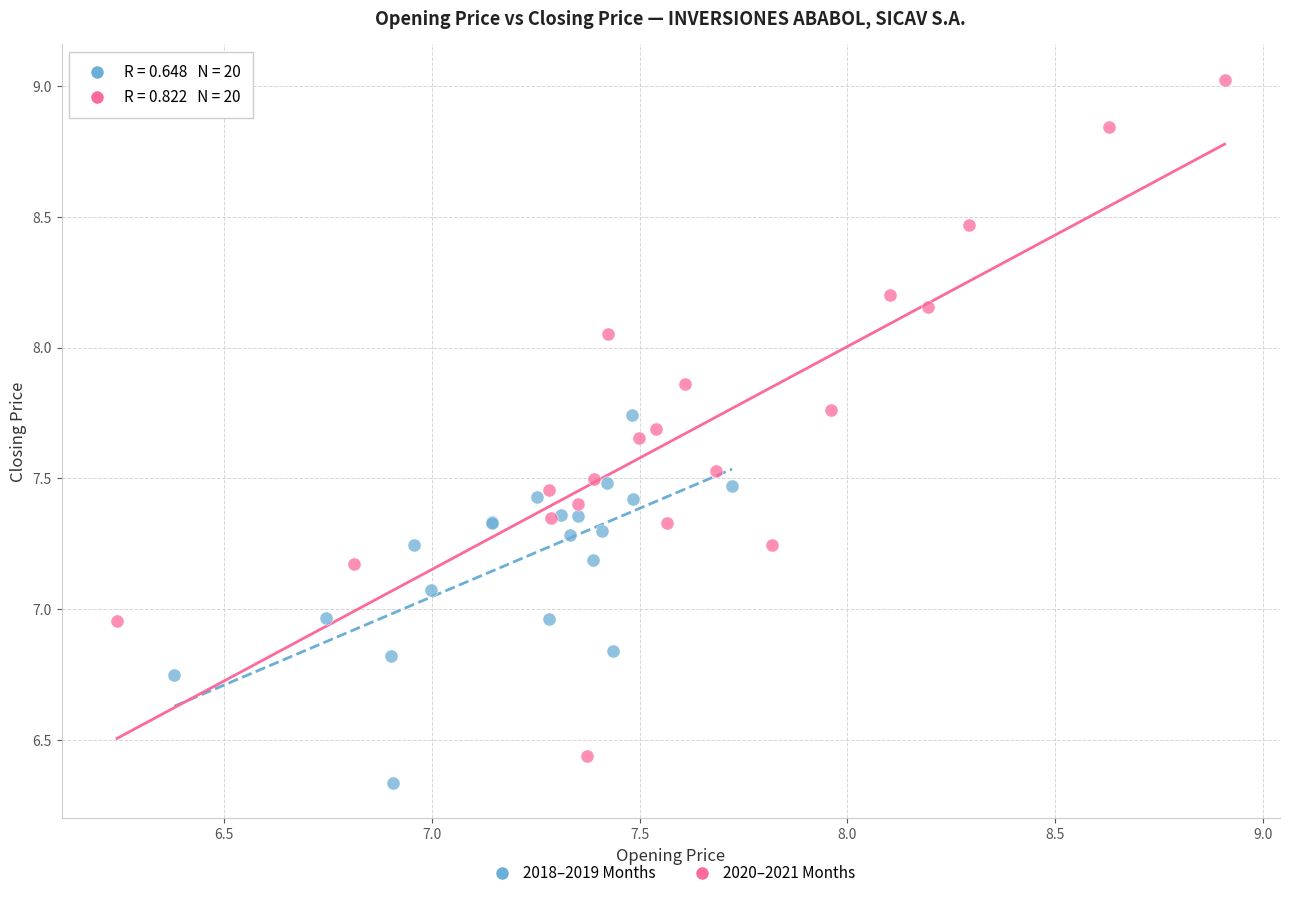

Which series reaches the maximum Y coordinate?

2020–2021 Months